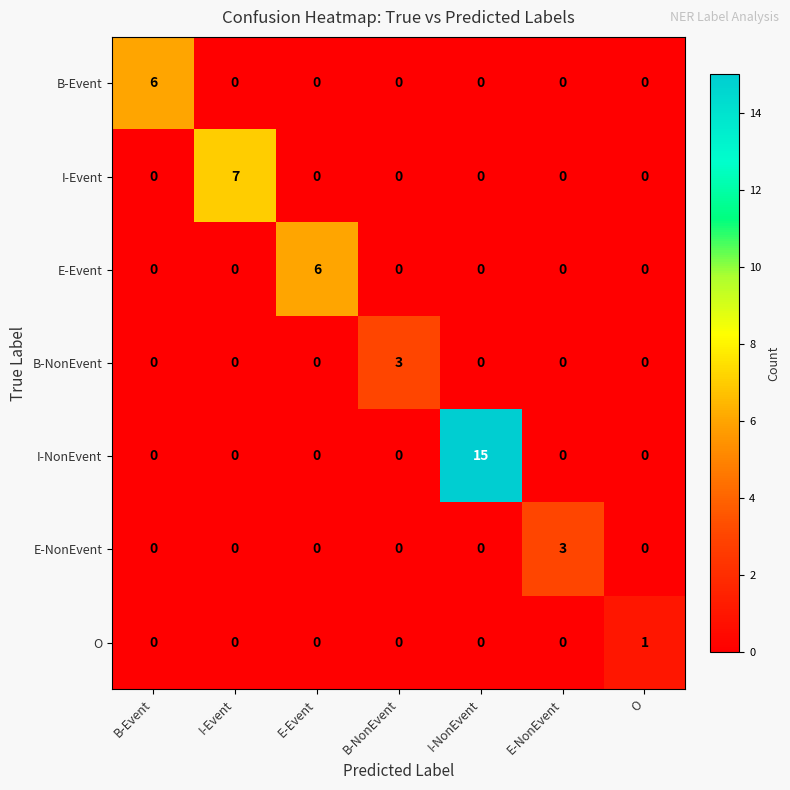

What is the difference between the maximum and second lowest values in the E-NonEvent series?

3